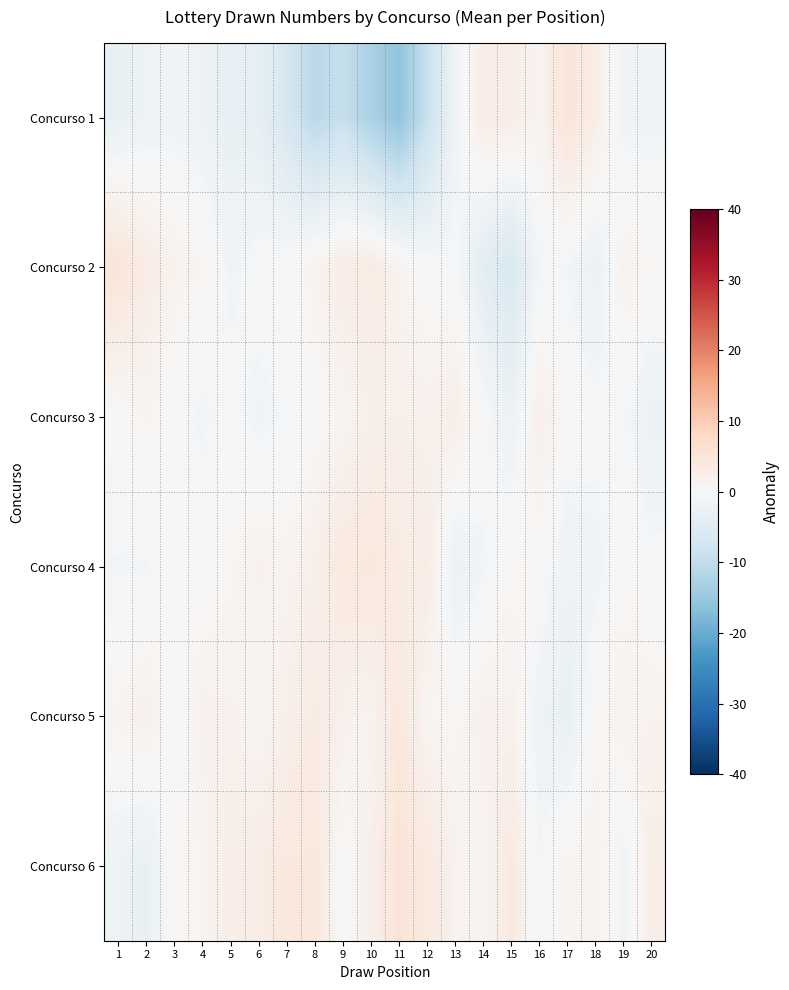

What is the smallest value displayed?

-15.8